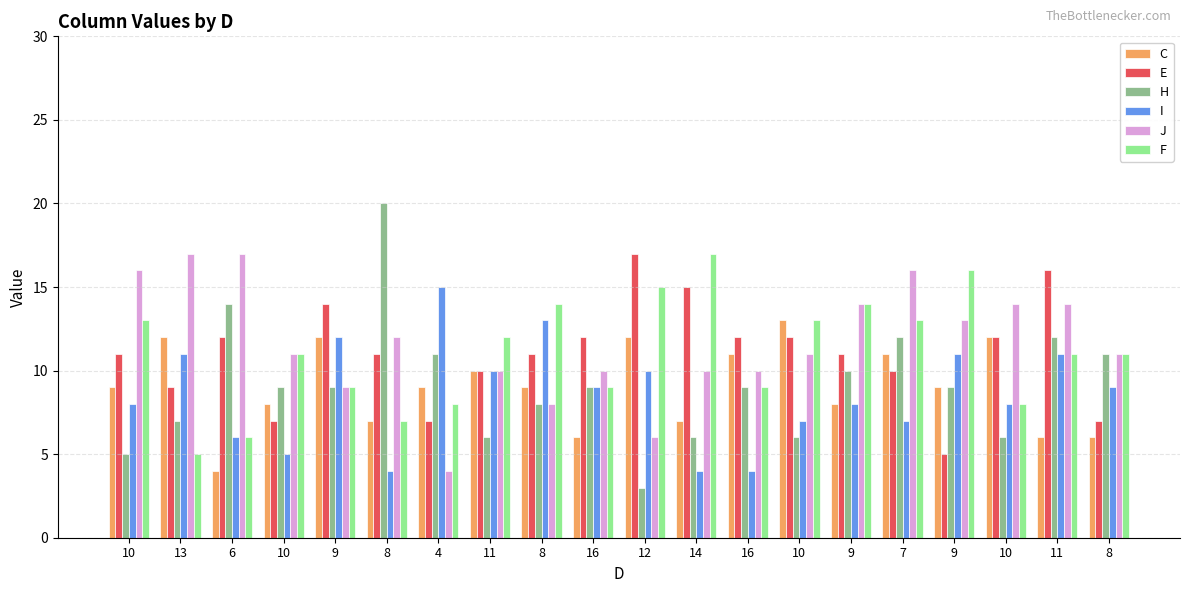

How many bars are there in each group?

6